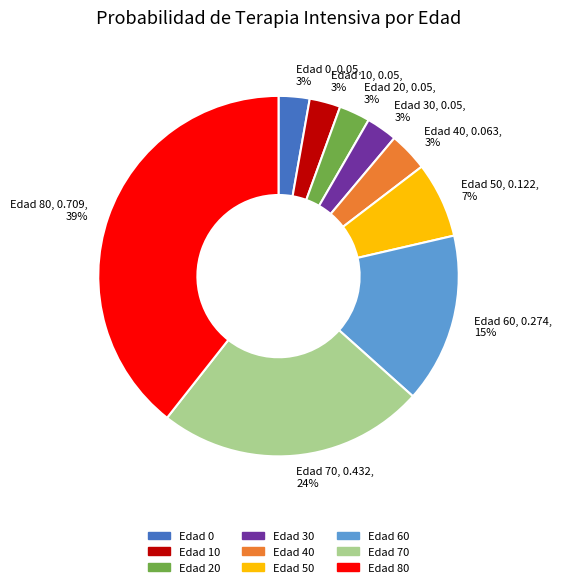

Combined, do Edad 40, 0.063, 3% and Edad 30, 0.05, 3% account for over 50%?

No